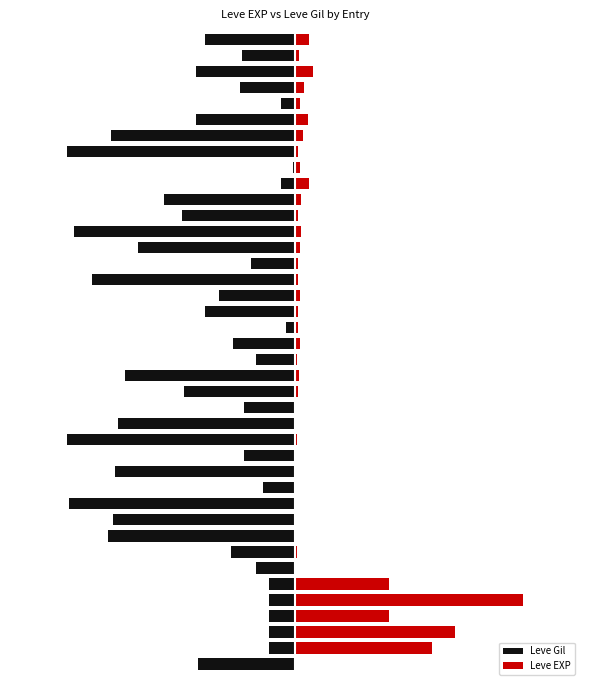

The value of Leve EXP at 31 is 1.8. True or false?

True